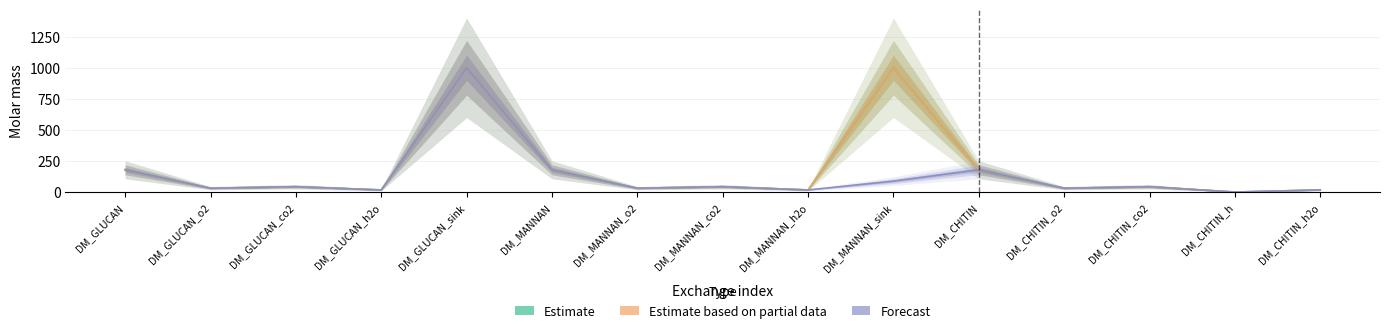

True or false: Forecast has more than 2 interior local peaks.

True